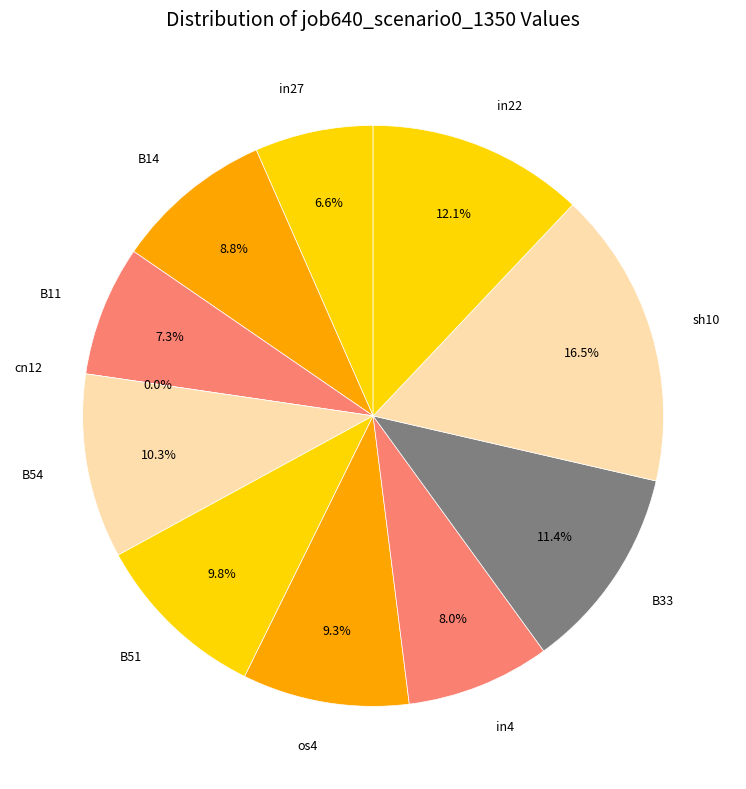

Do in27 and B54 together represent more than half of the pie?

No